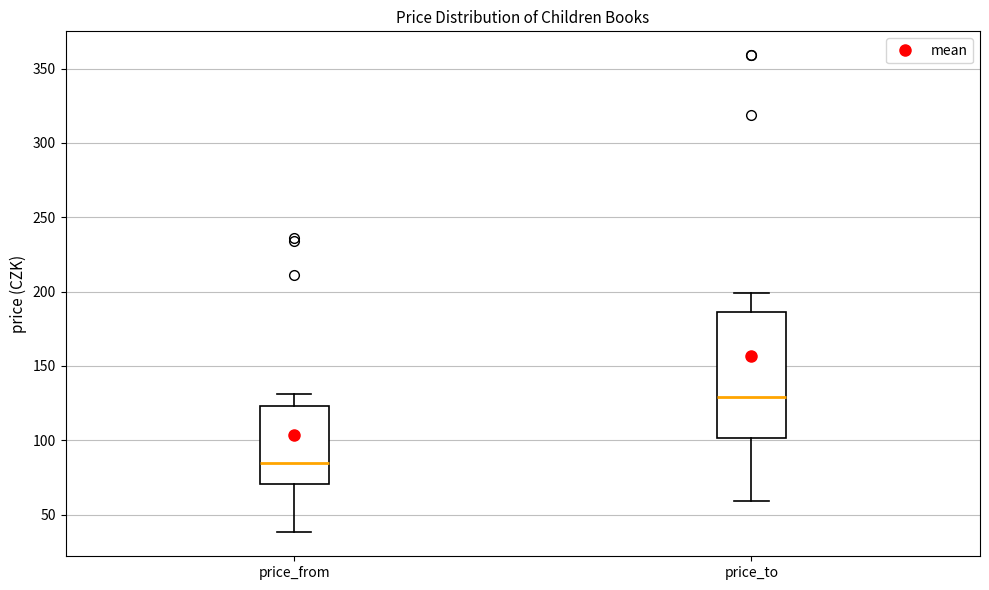

Reading left to right, transcribe this box plot: for each box, give where its median line is, the range the box spans, and where its two whiskers end, as read against the y-axis. The values are not printed on the chart, so give them approximately, as read against the axis.

price_from: median 85, box 70 to 125, whiskers 40 to 130
price_to: median 130, box 100 to 185, whiskers 60 to 200